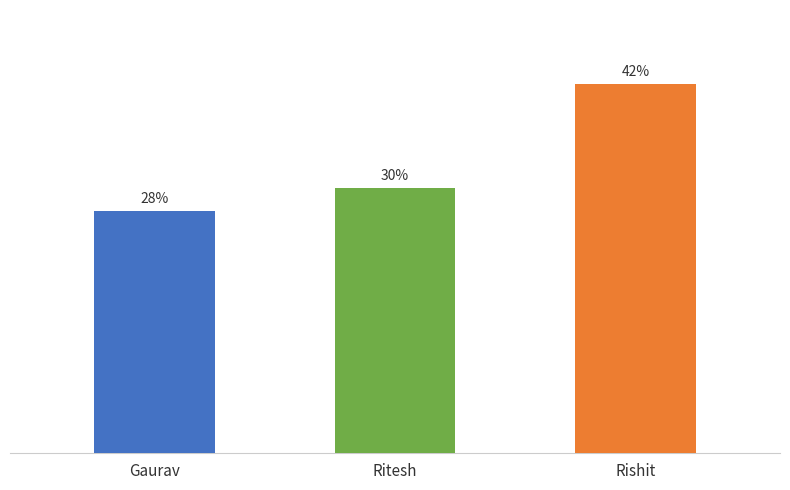

What is the ratio of the value at Gaurav to the value at Rishit?

0.7